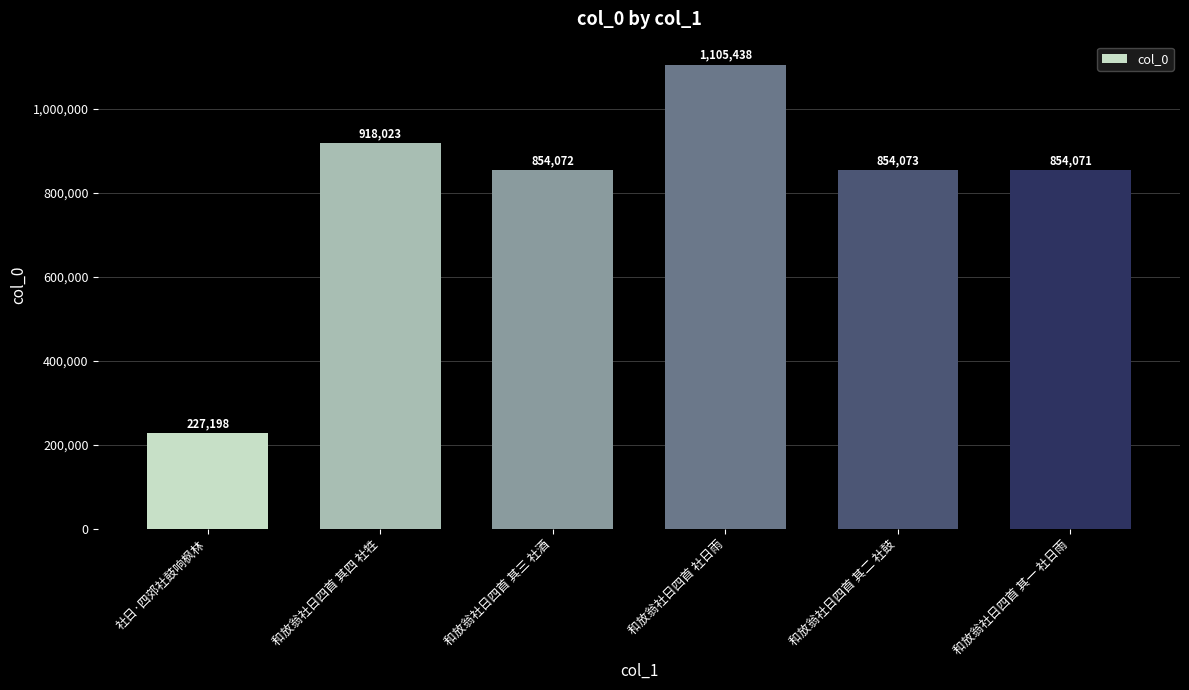

What is the smallest value displayed?

227198